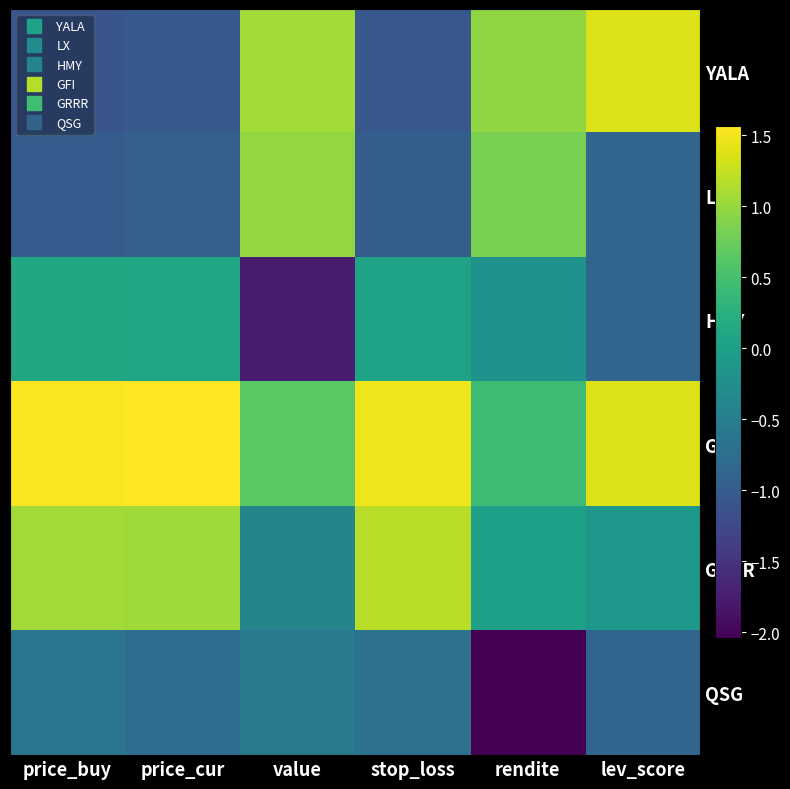

What is the spread (max minus min) of values at lev_score?

2.2